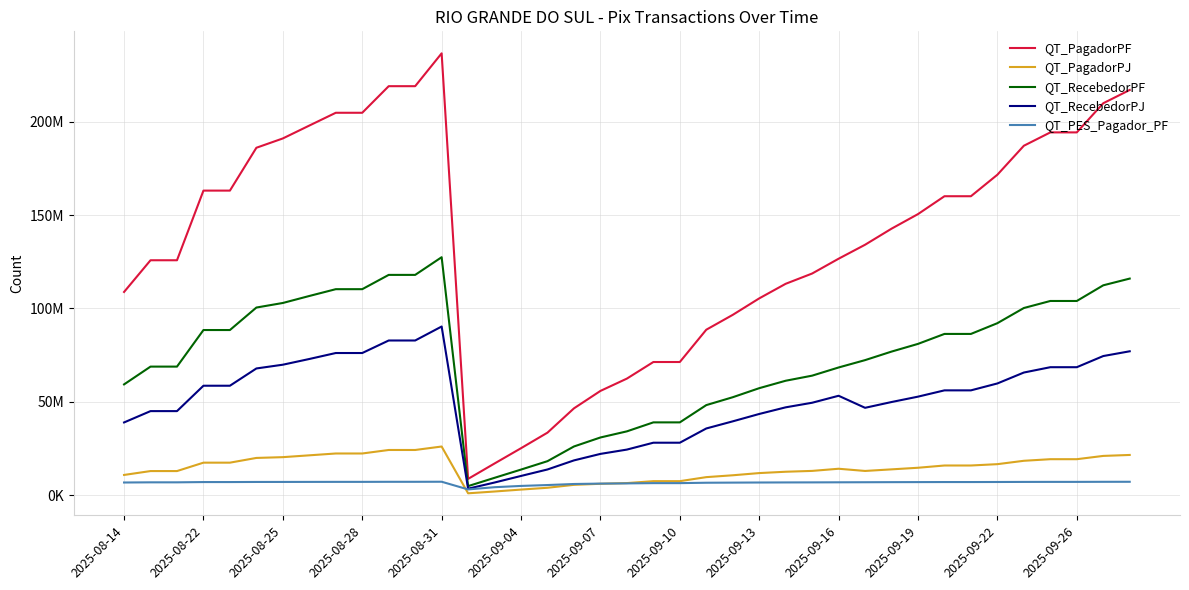

What is the highest value of the QT_RecebedorPJ series?

90343515